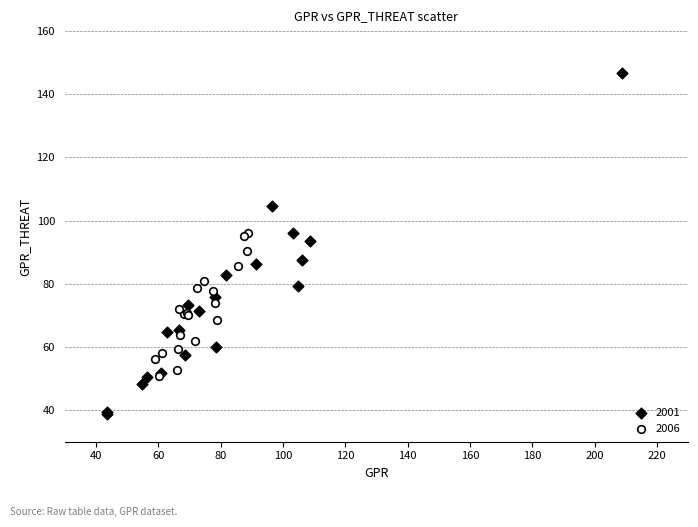

Which series has the widest spread of Y values?

2001